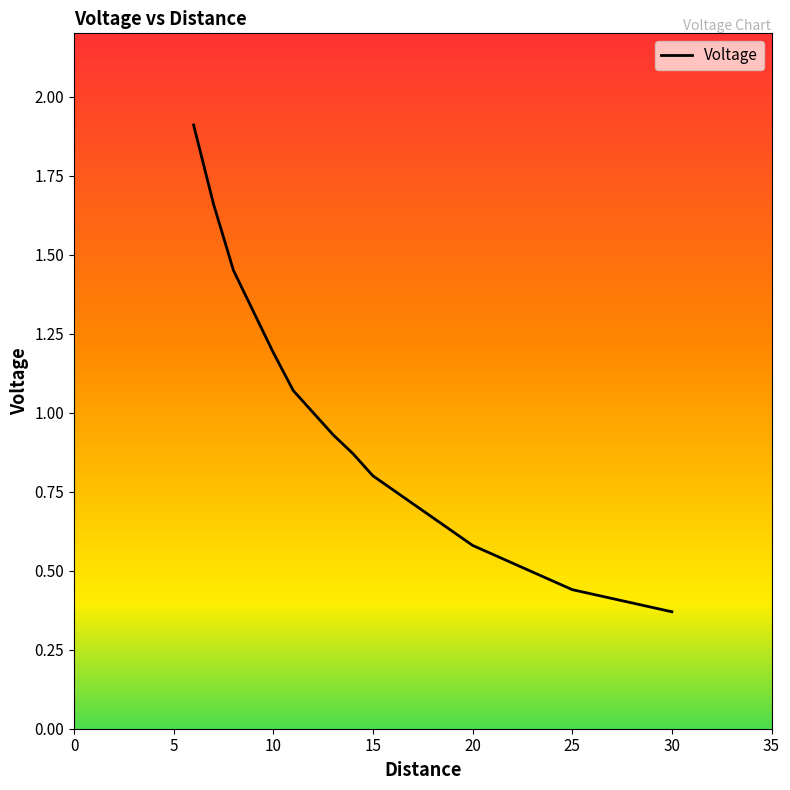

How many categories are shown in the chart?

13